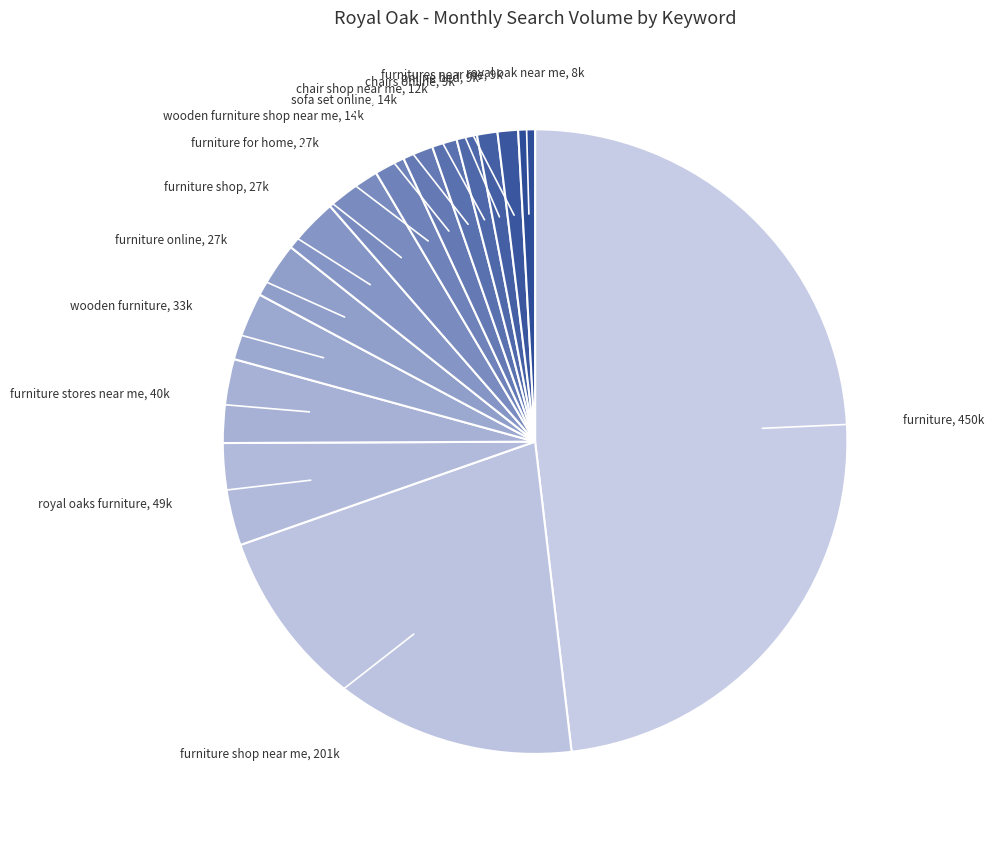

Which has a higher value, furniture stores near me or wooden furniture shop near me?

furniture stores near me